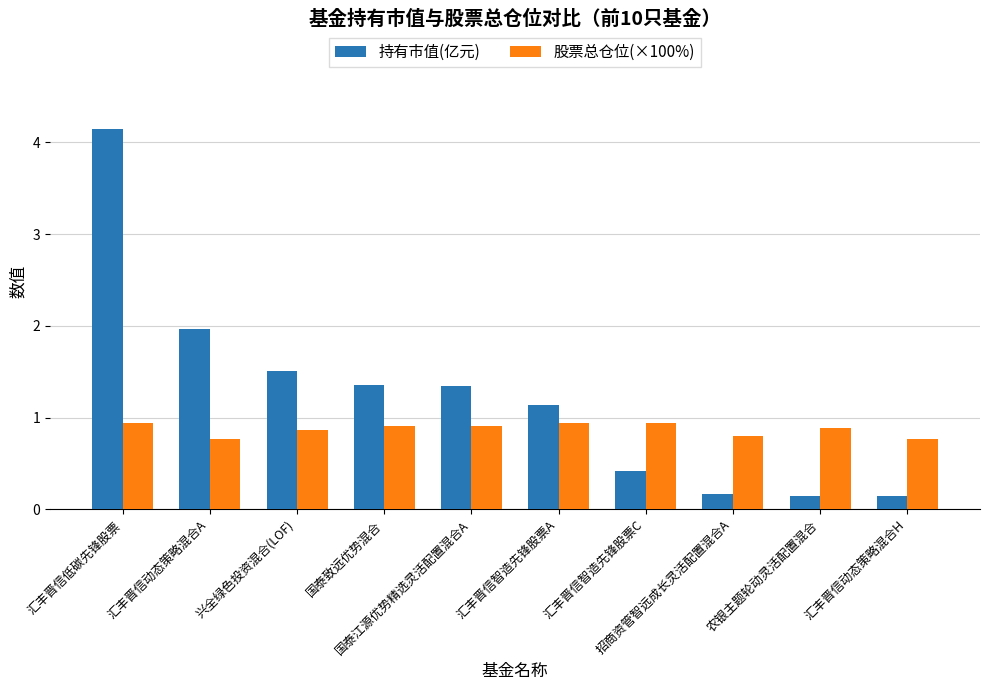

What is the maximum value for 持有市值(亿元)?

4.1